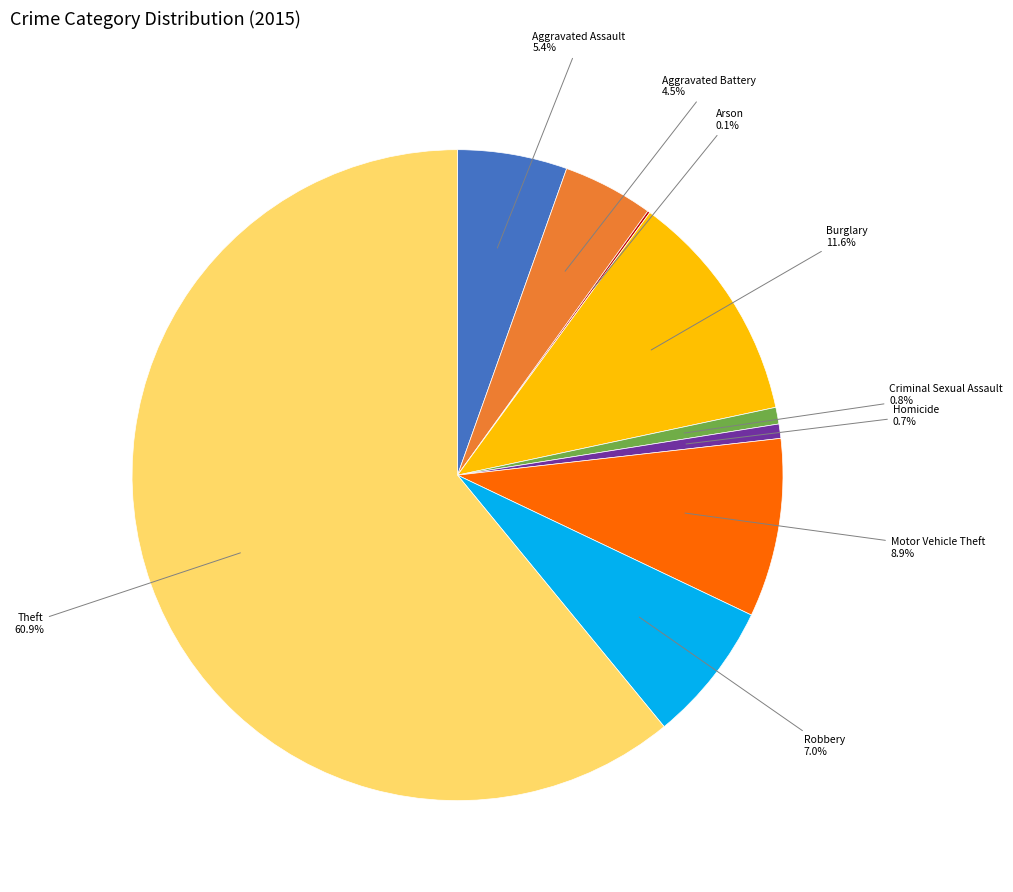

Does any single category account for the majority?

Yes